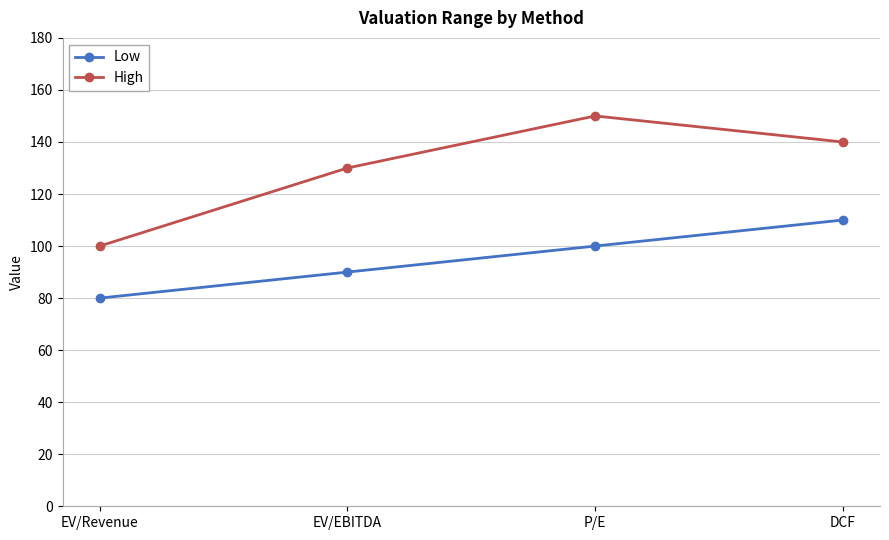

True or false: High and Low cross at least once.

False